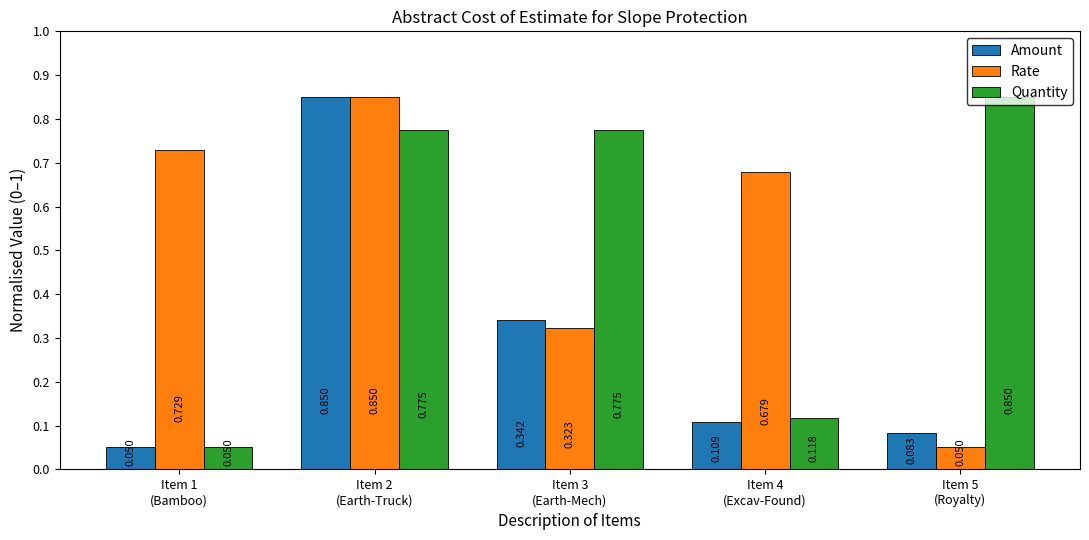

What is the label of the 2nd bar from the right?

Item 4
(Excav-Found)